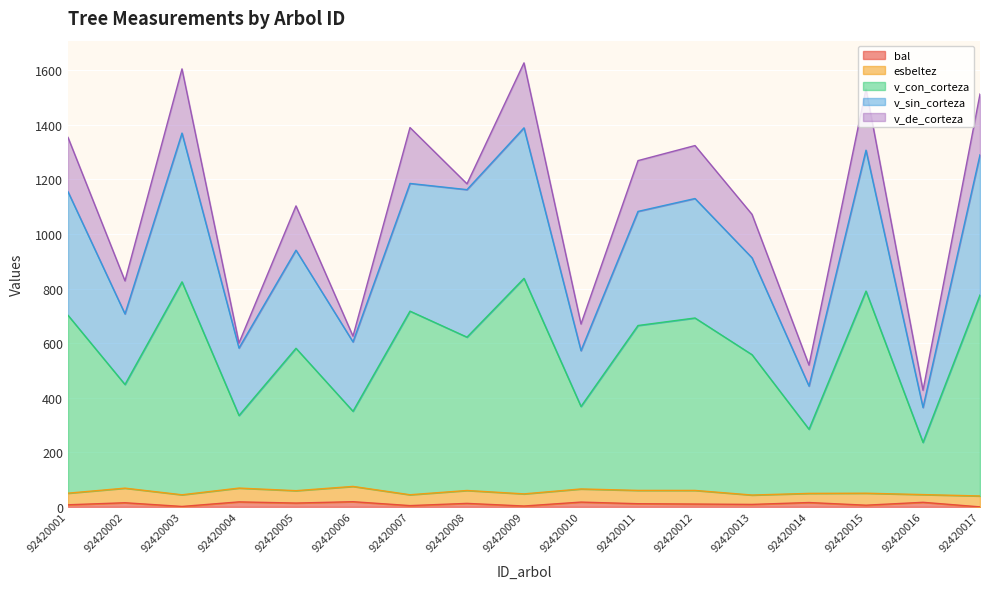

Where is the first local maximum for v_sin_corteza?

92420003